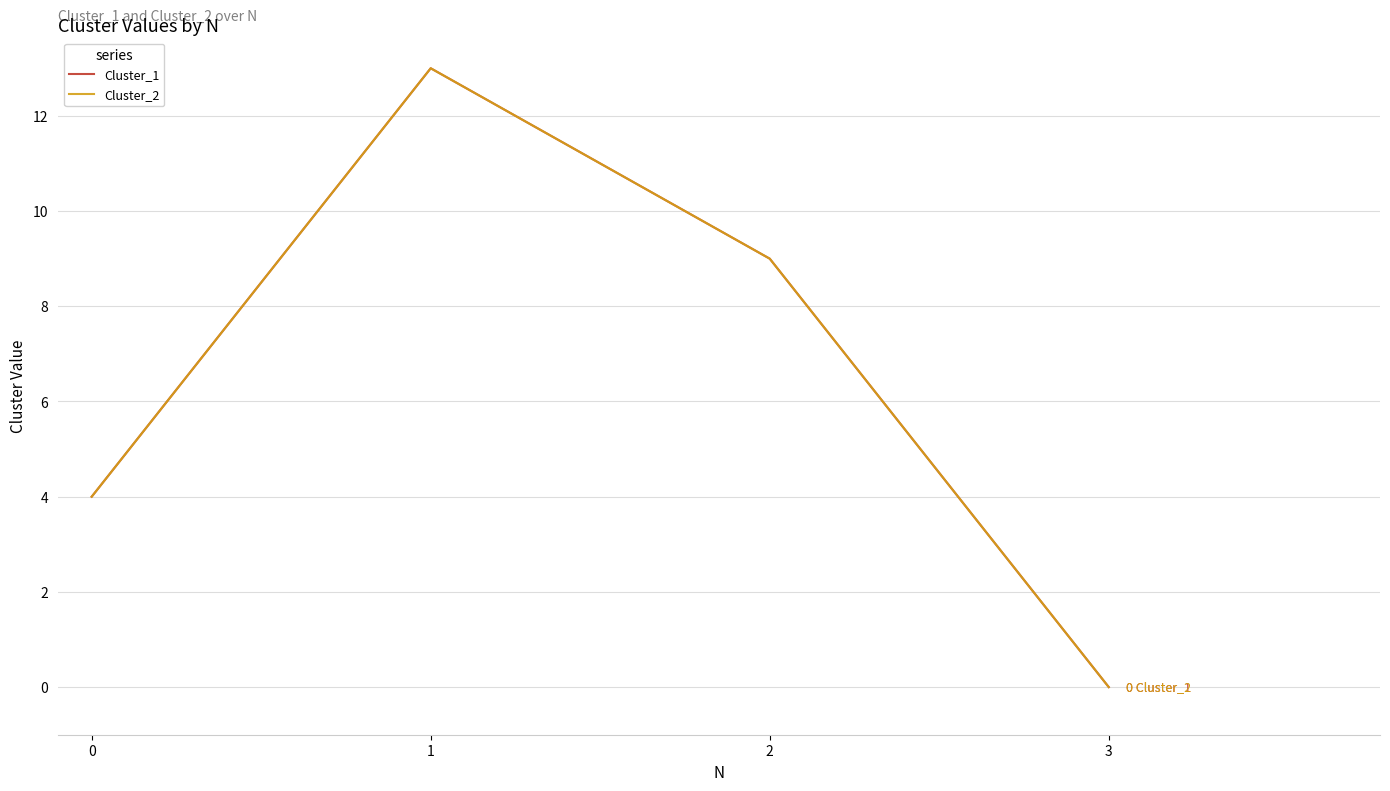

At which category is the sum across all series the highest?

1